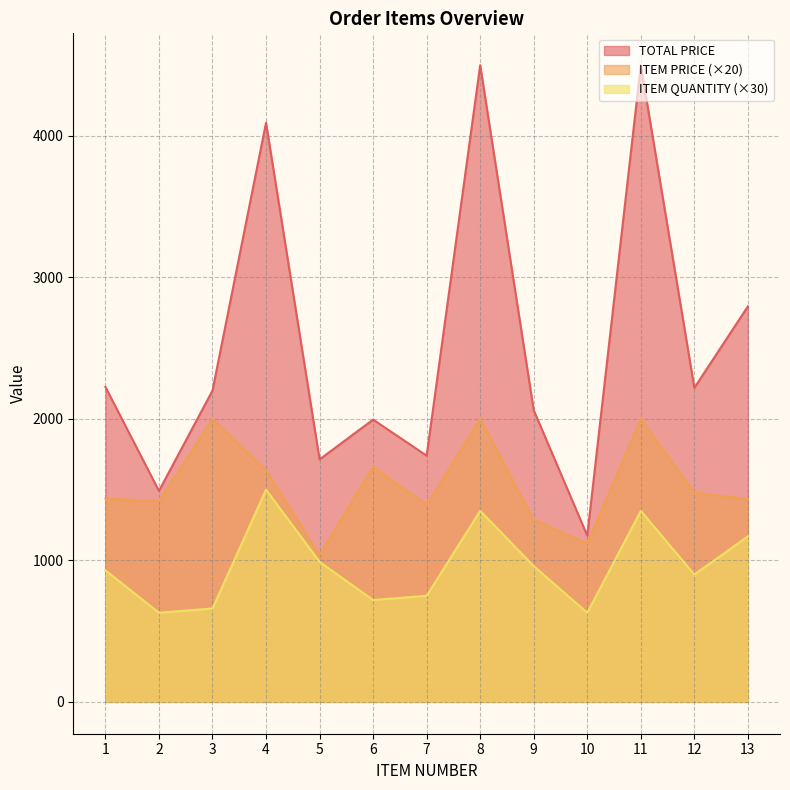

True or false: TOTAL PRICE and ITEM QUANTITY intersect in this chart.

False